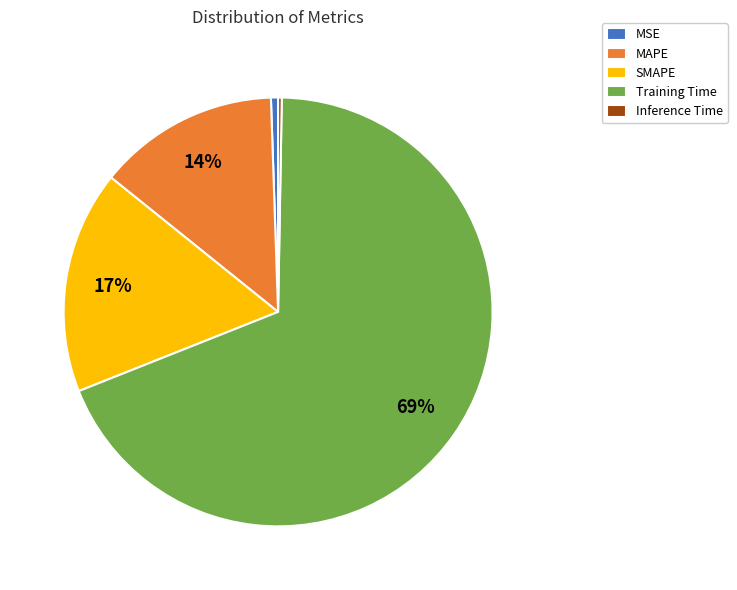

To the nearest percent, what portion does MSE represent?

1%